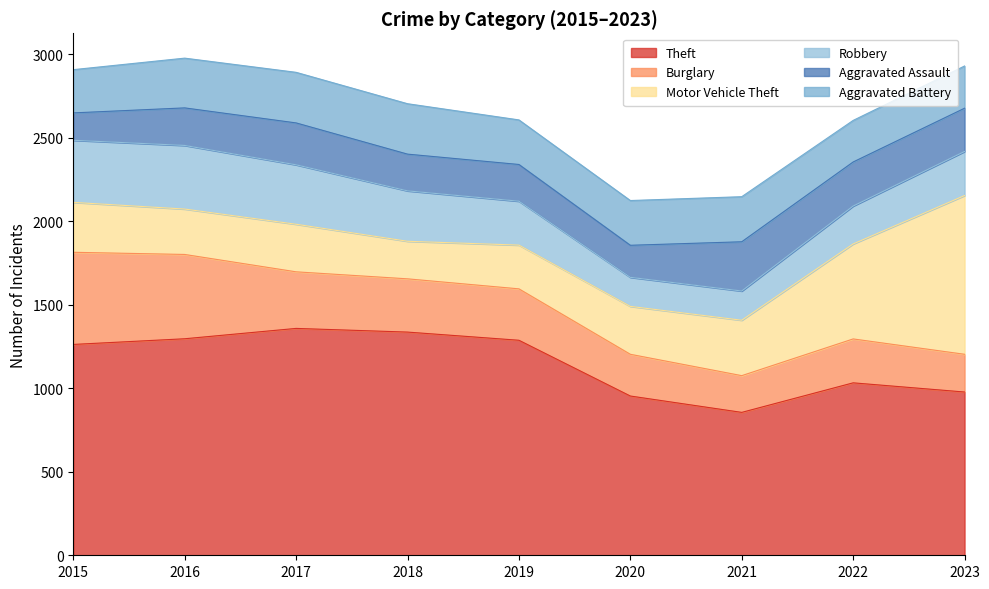

List the labels in order of Robbery value, largest first.

2016, 2015, 2017, 2018, 2023, 2019, 2022, 2021, 2020